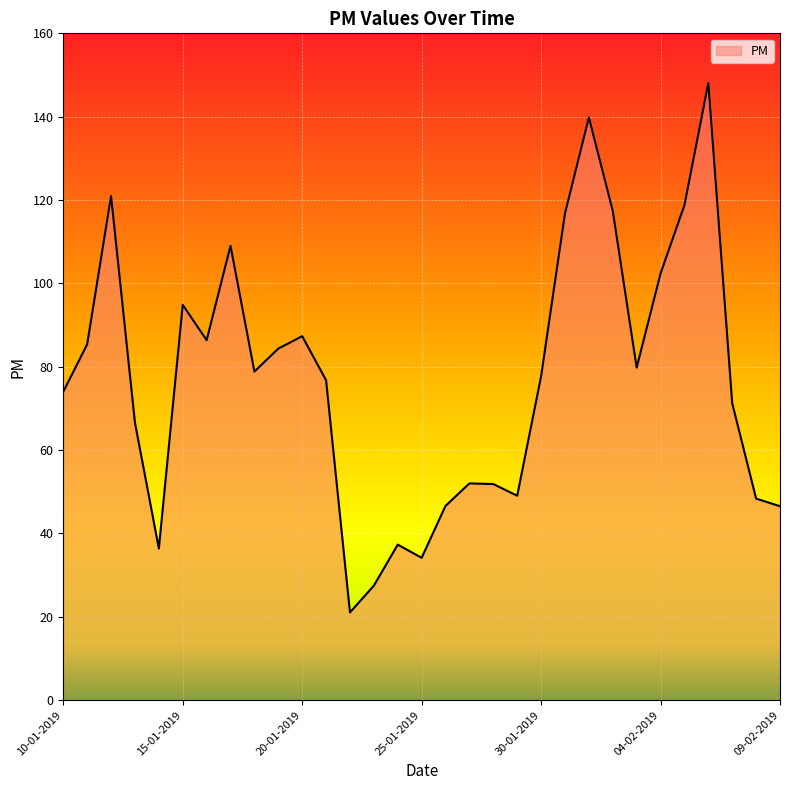

What is the greatest value displayed?

148.1